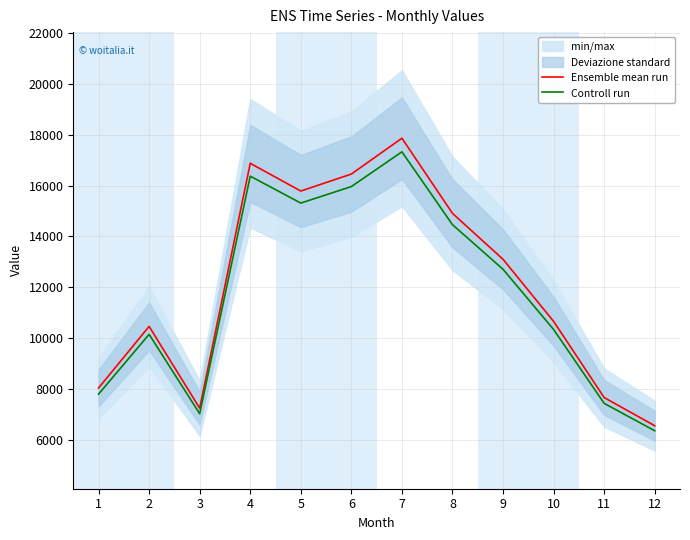

True or false: Controll run has a value of 10142.3 at 2.

True